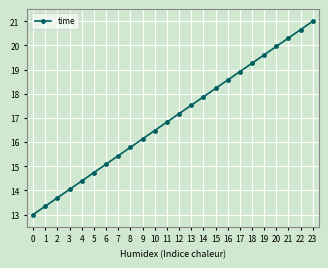

The value at 16 is 18.6. True or false?

True